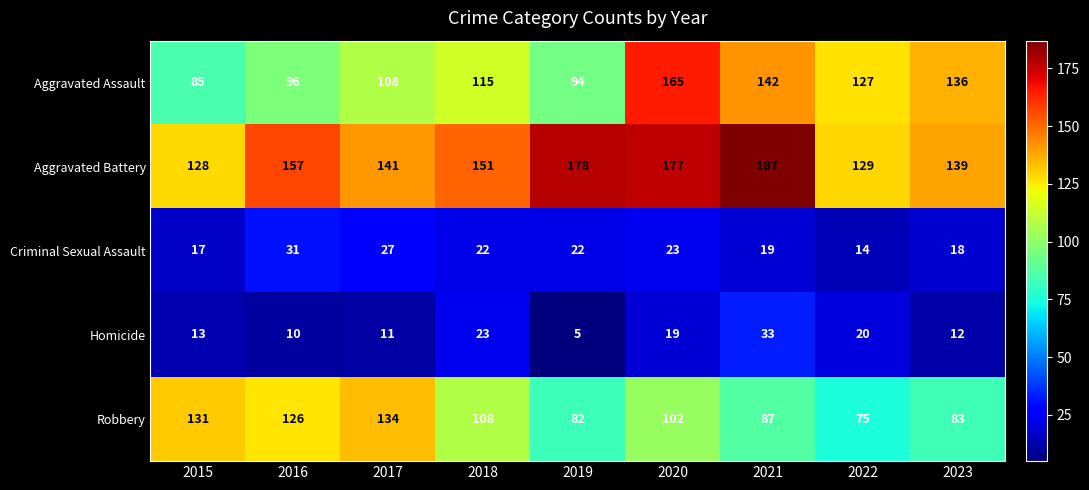

What is the total value across all series at 2021?

468